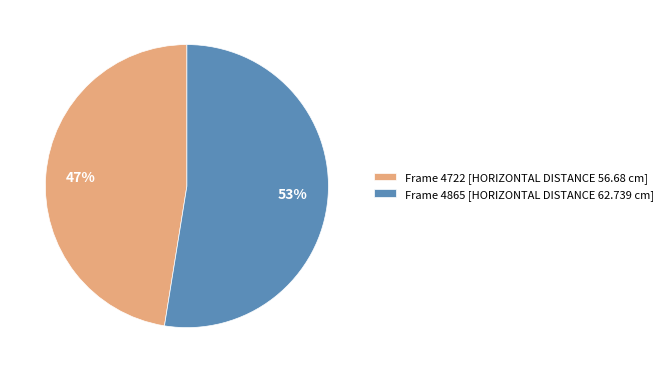

What percentage is the Frame 4722 [HORIZONTAL DISTANCE 56.68 cm] slice, to the nearest percent?

47%